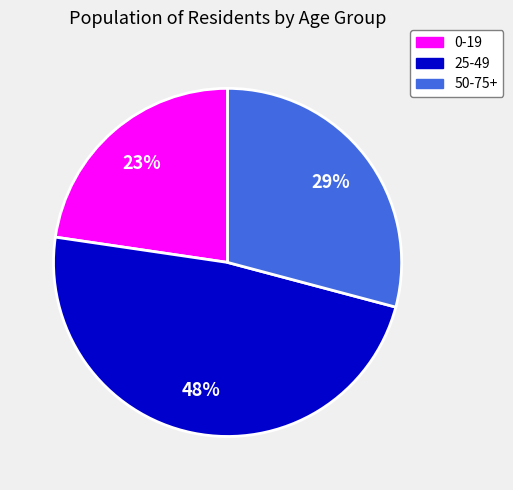

Rank the categories by value from highest to lowest.

25-49, 50-75+, 0-19